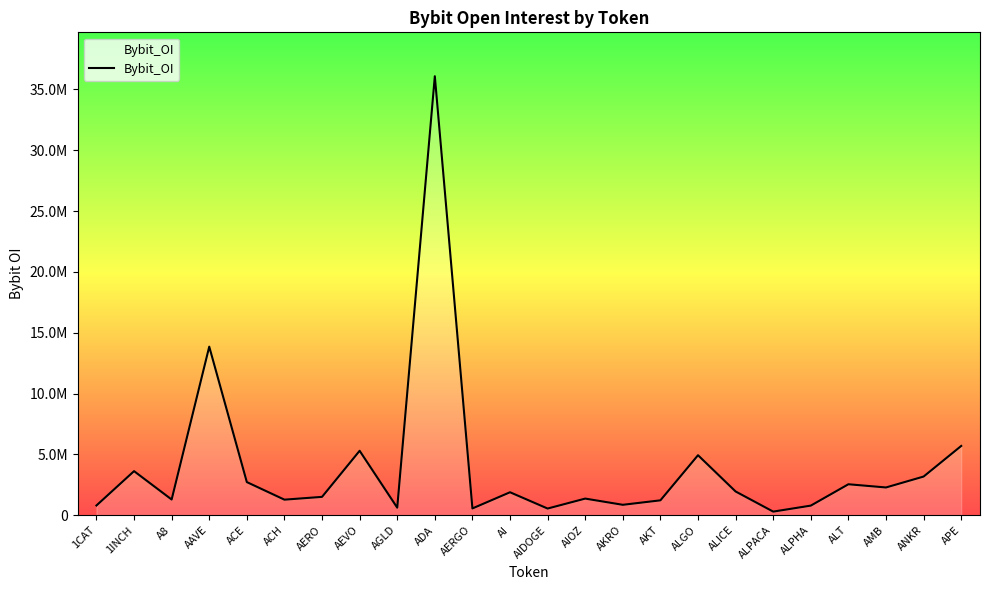

At which category does the data reach its first local valley?

A8